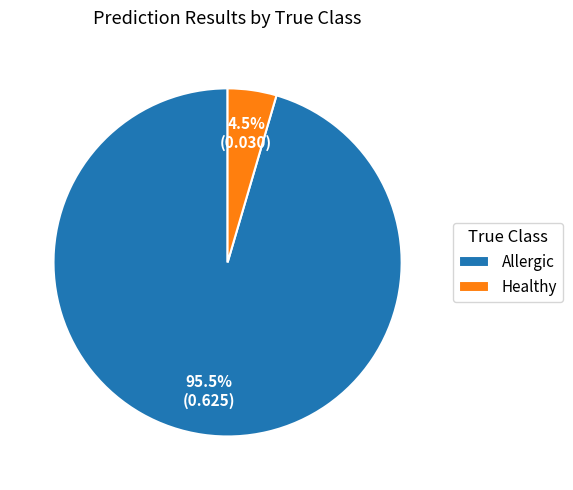

To the nearest percent, what is the difference between the largest and smallest slice percentages?

91%